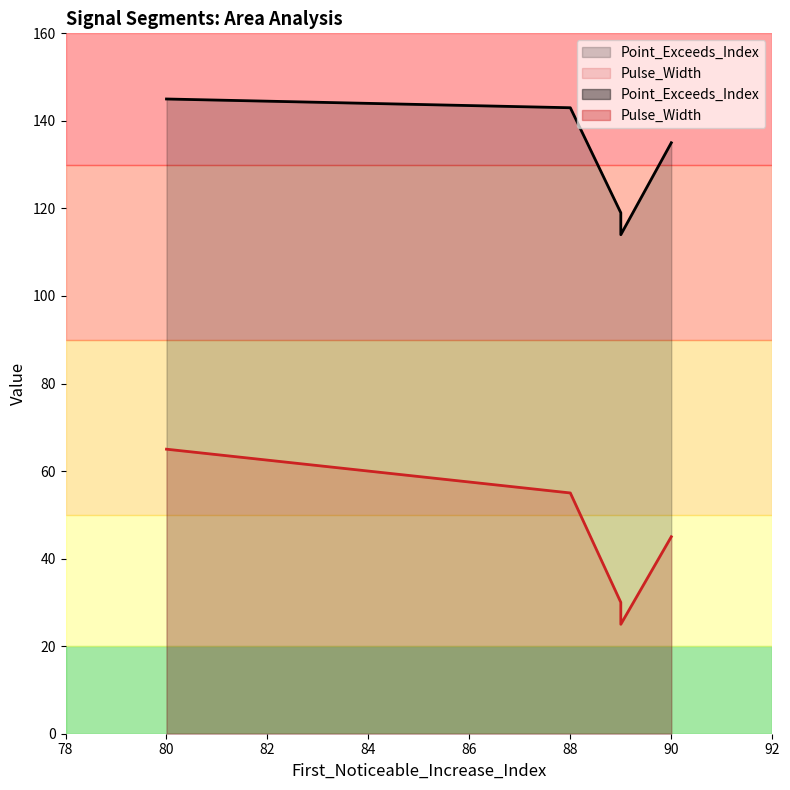

Which label corresponds to the largest value in the chart?

80